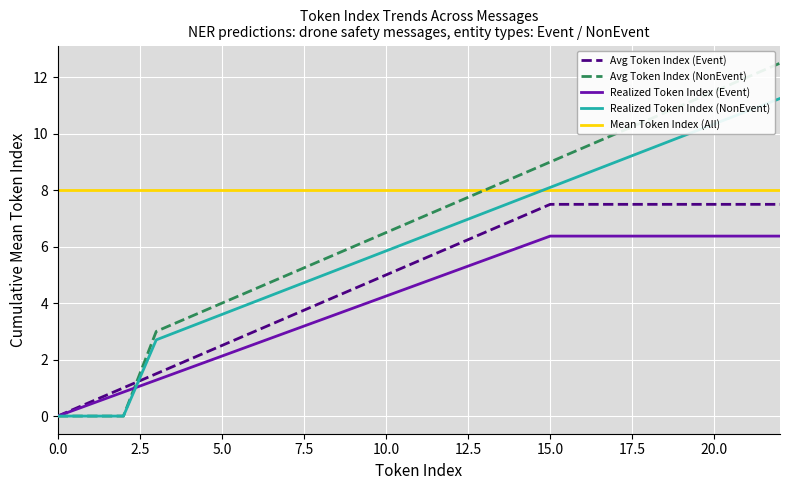

Between 6 and 10, which is larger?

10